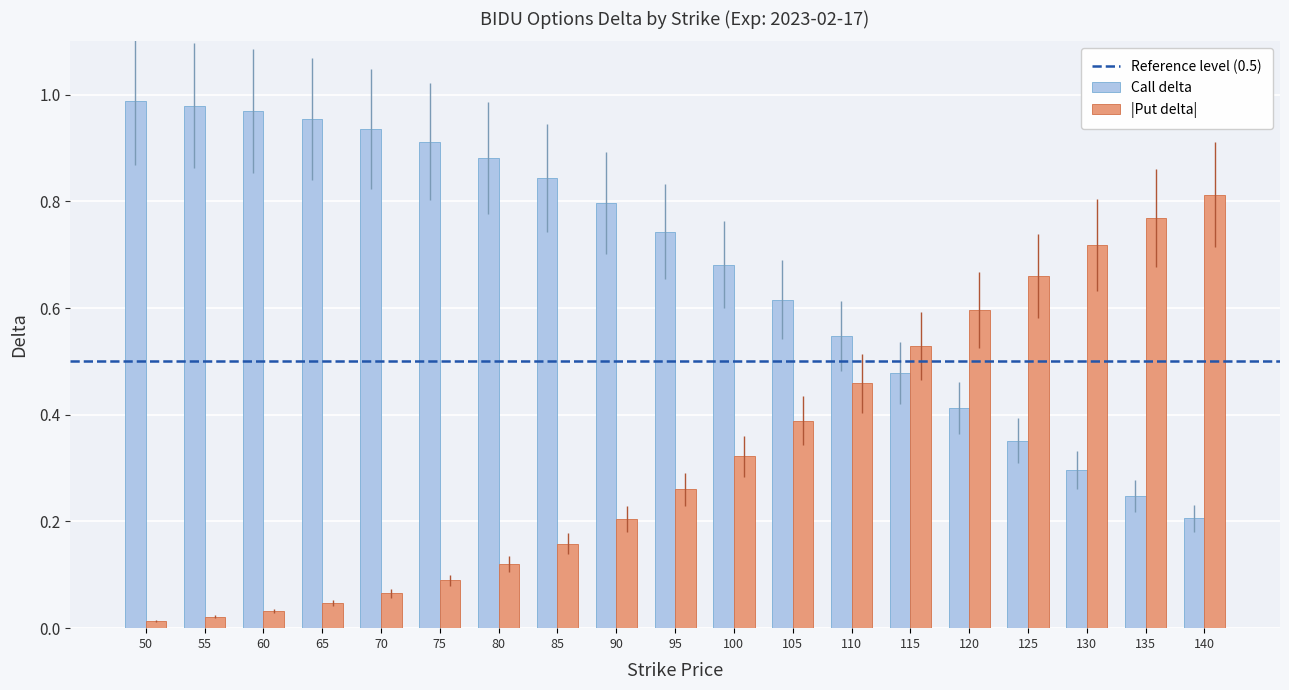

What is the sum of all Call delta values?

12.8